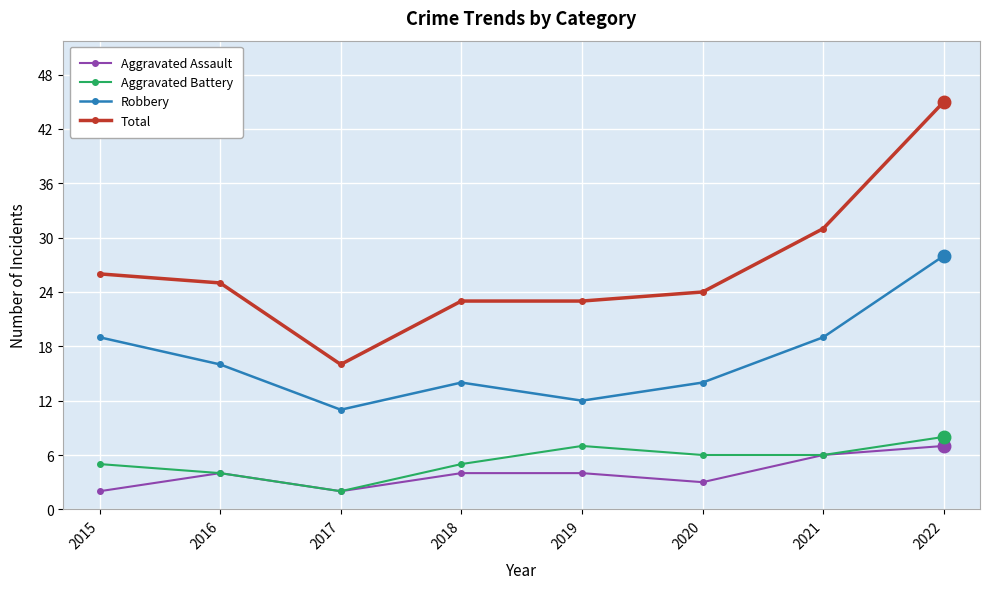

Which series has the widest spread of values?

Total